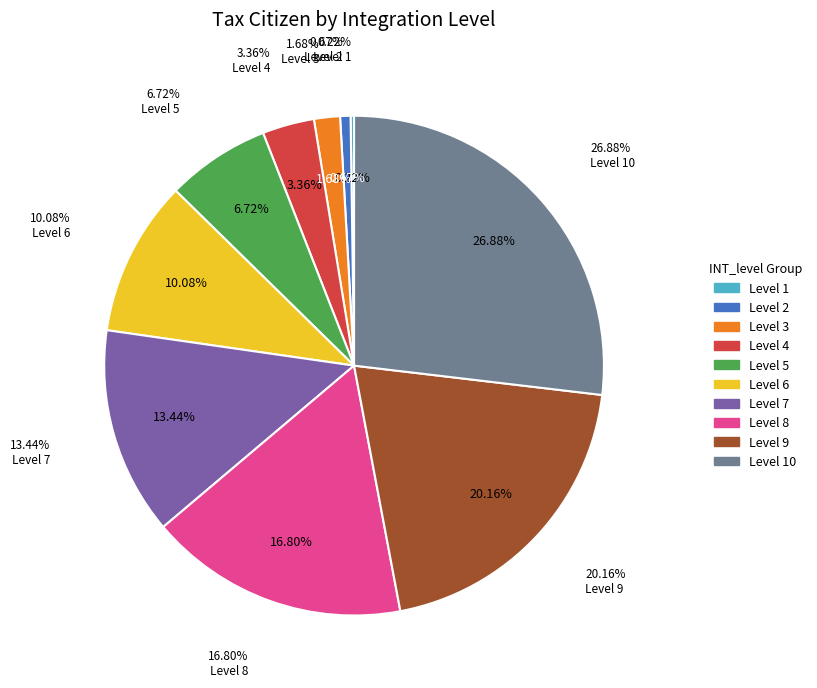

Approximately how many times larger is the value at Level 7 compared to Level 6?

1.3